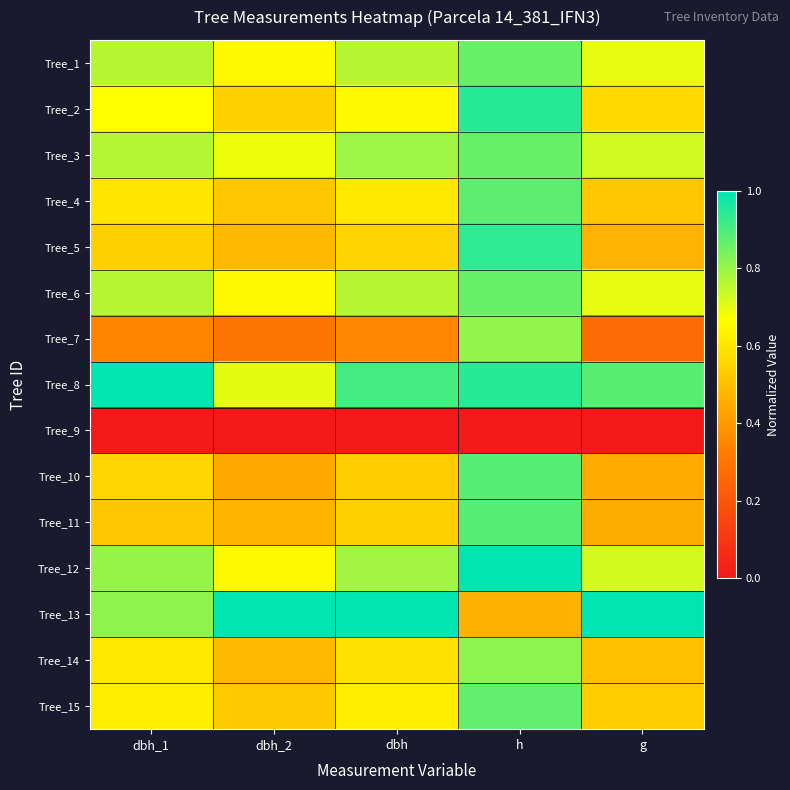

Rank the series by their maximum value, from lowest to highest.

Tree_9, Tree_7, Tree_14, Tree_1, Tree_3, Tree_6, Tree_15, Tree_4, Tree_10, Tree_11, Tree_5, Tree_2, Tree_8, Tree_12, Tree_13